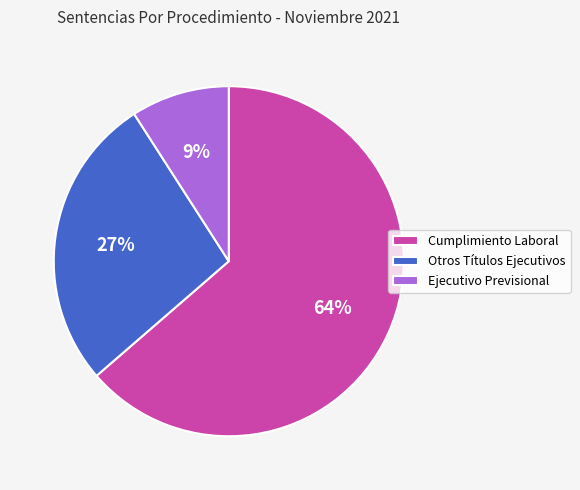

Do Ejecutivo Previsional and Cumplimiento Laboral together represent more than half of the pie?

Yes